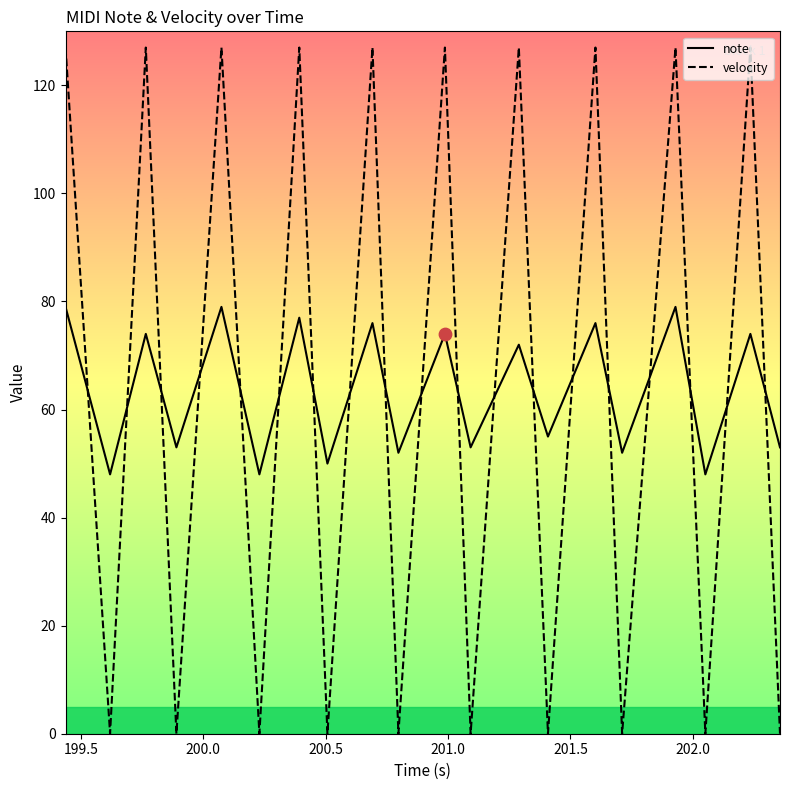

What are all the series names shown in the legend?

note, velocity